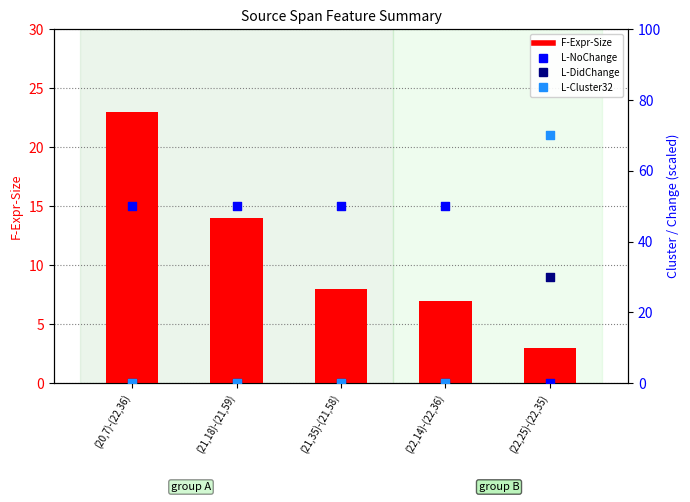

At how many categories does at least one series exceed 46?

5